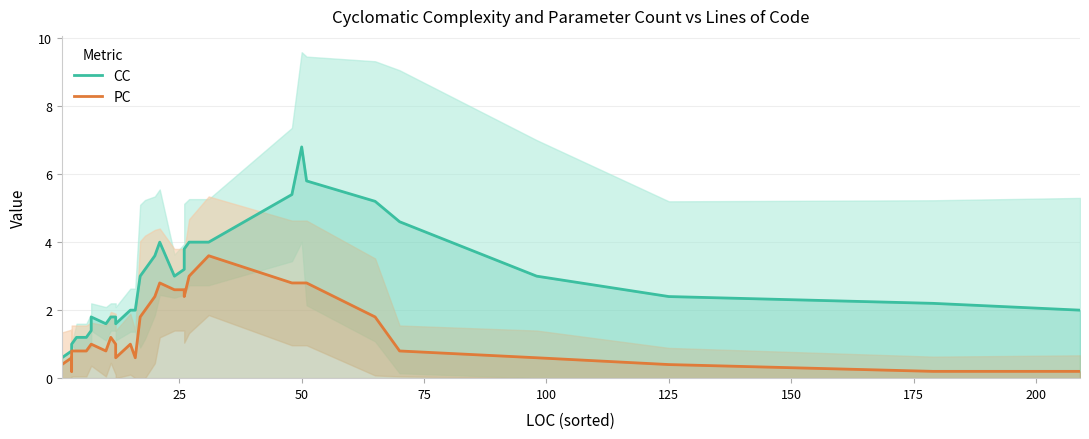

Reading right to left, extract all data points from this chart.

CC: 2.0	2.2	2.4	3.0	4.6	5.2	5.8	6.8	5.4	4.0	4.0	3.8	3.2	3.0	4.0	3.6	3.6	3.2	3.0	2.0	2.0	1.6	1.8	1.8	1.8	1.6	1.8	1.6	1.4	1.2	1.2	1.0	1.0	1.0	1.0	1.0	1.0	1.0	0.8	0.6
PC: 0.2	0.2	0.4	0.6	0.8	1.8	2.8	2.8	2.8	3.6	3.0	2.4	2.6	2.6	2.8	2.4	2.4	2.0	1.8	0.6	1.0	0.6	0.8	1.0	1.2	0.8	1.0	1.0	1.0	0.8	0.8	0.8	0.6	0.2	0.4	0.4	0.6	0.6	0.6	0.4